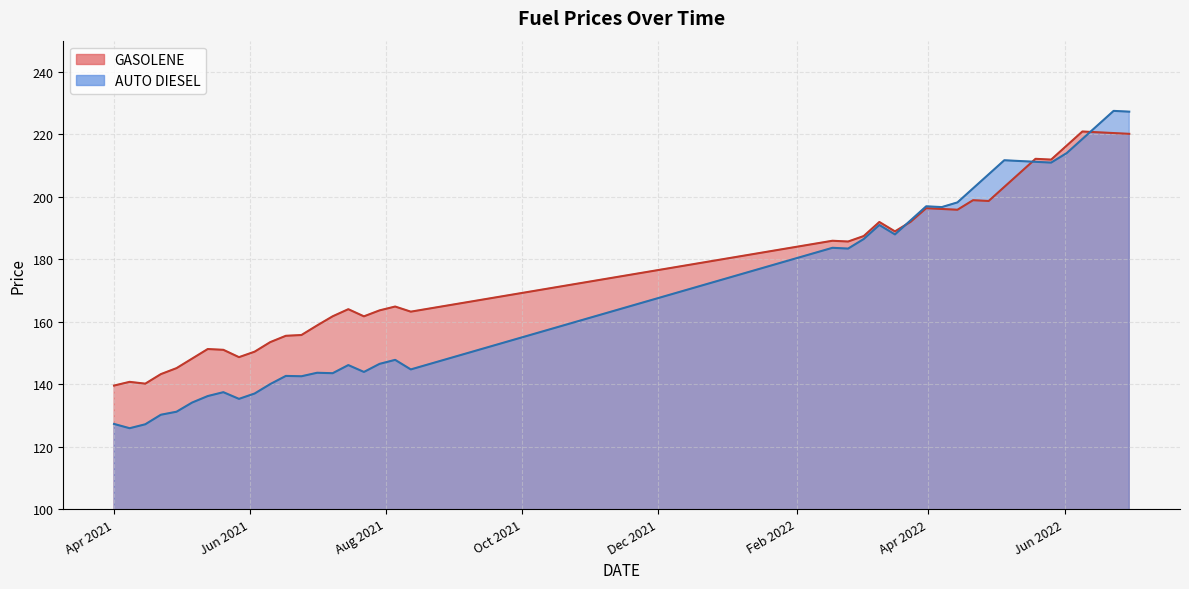

How many points are lower than both their immediate neighbors (excluding endpoints)?

9